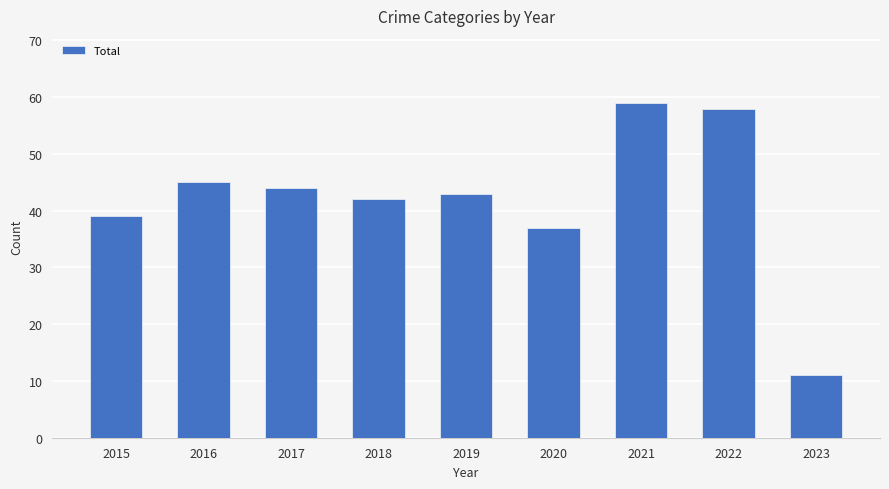

What is the sum of all values?

378